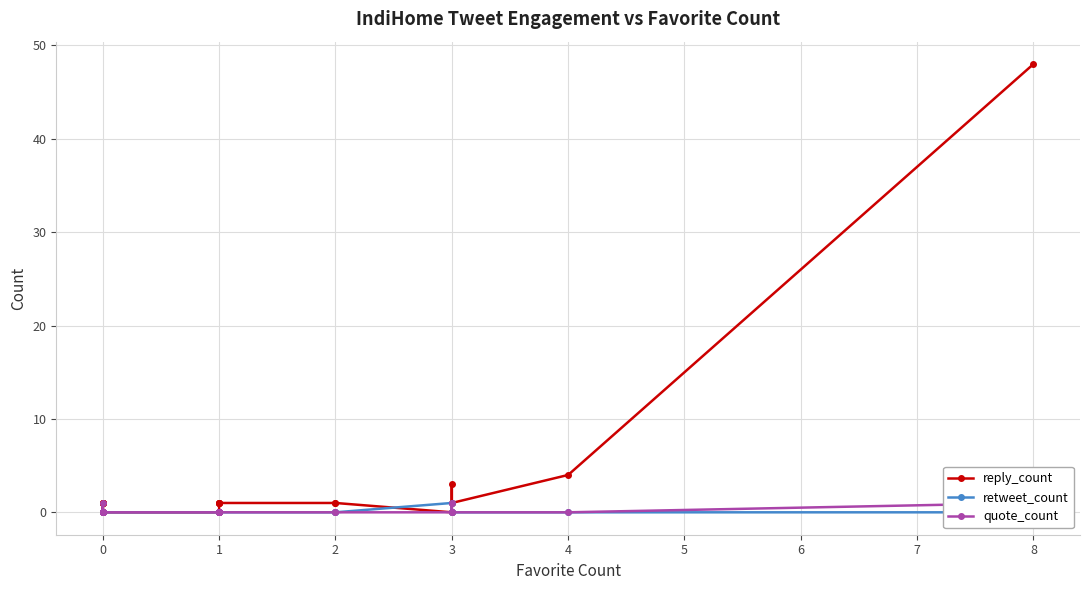

True or false: quote_count has more than 0 interior local peaks.

True